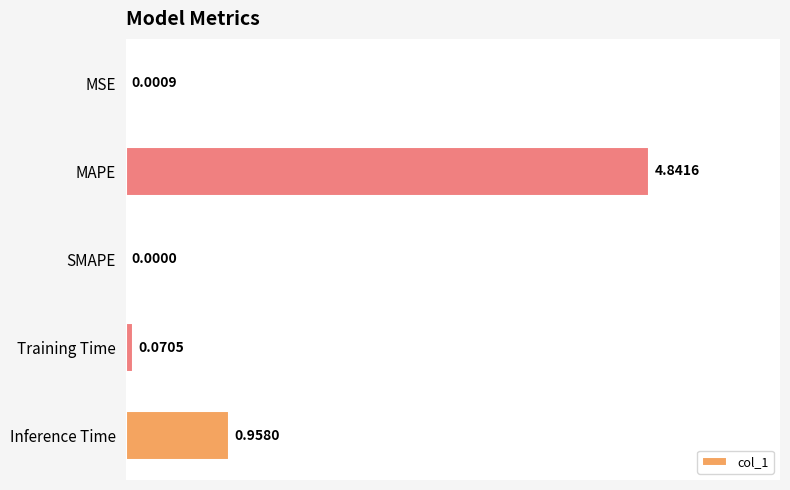

Count the number of categories in the chart.

5